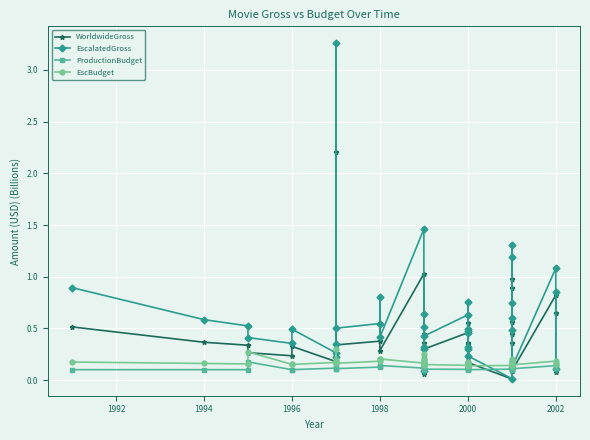

What is the difference between the maximum and minimum values in the EscBudget series?

0.2